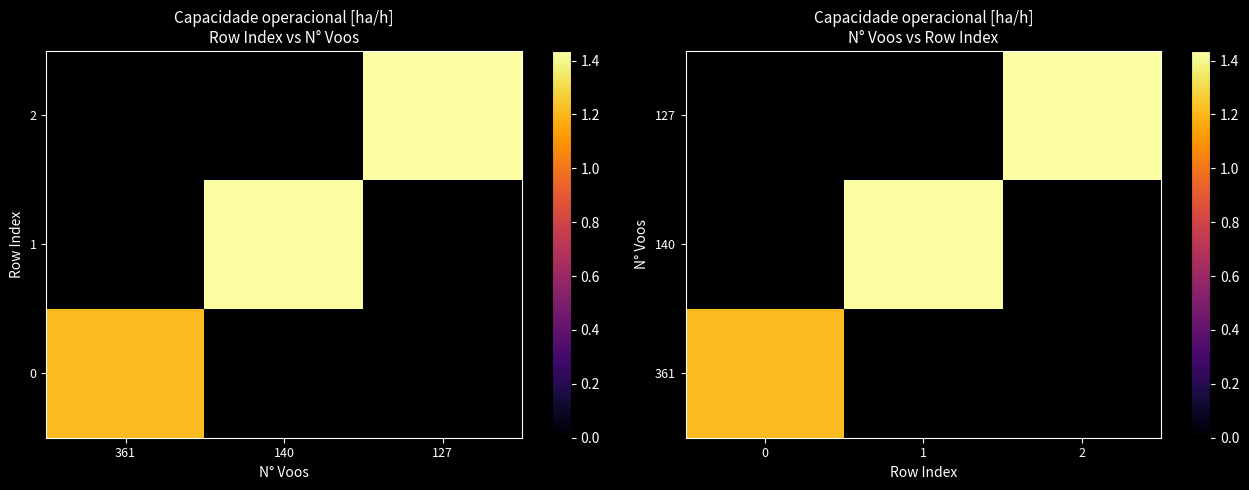

At which category is the sum across all series the highest?

2